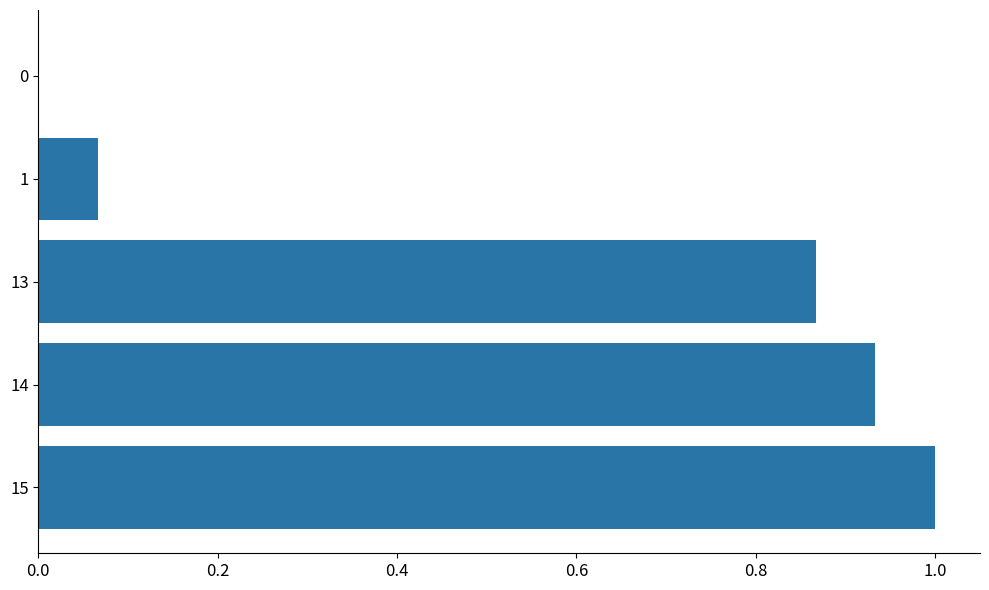

Between 14 and 15, which is larger?

15